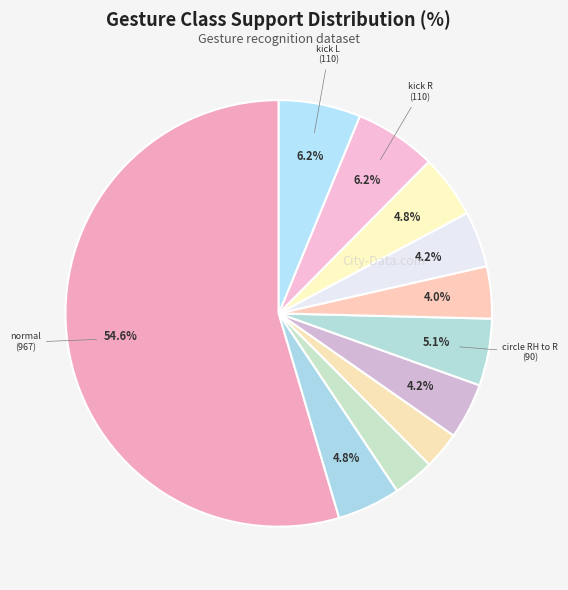

How many slices are in this pie chart?

11